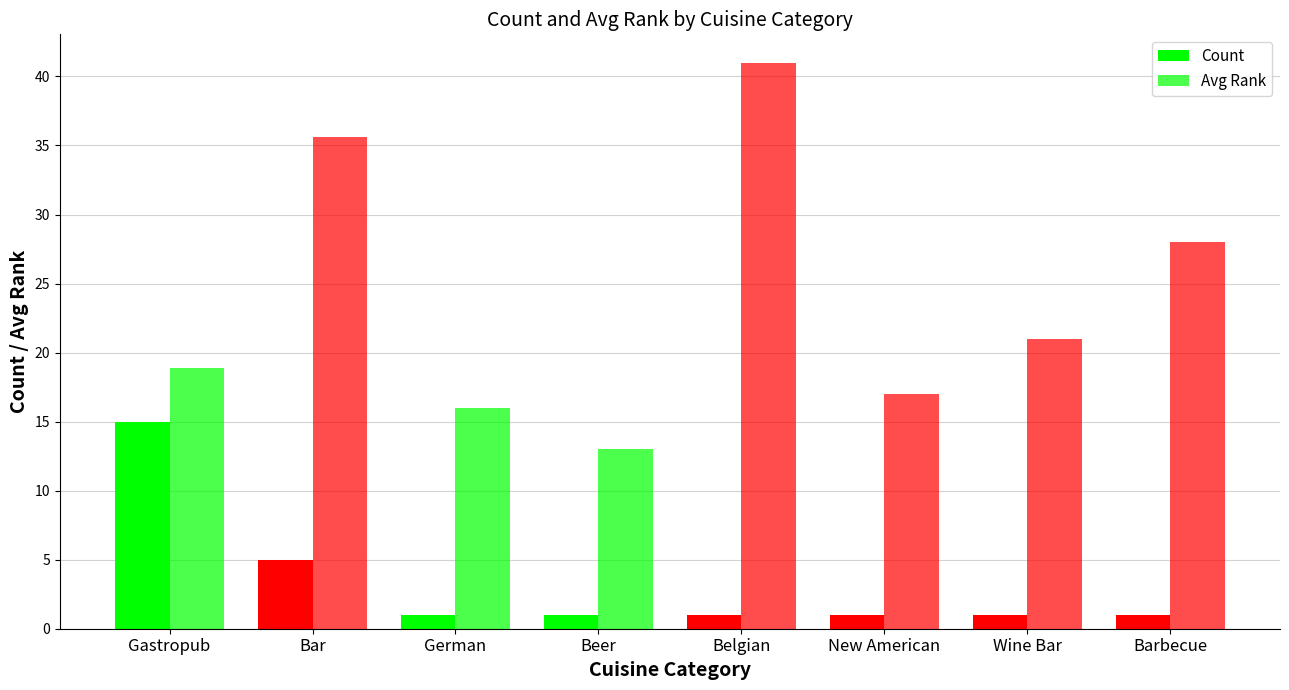

How many bars are there in each group?

2